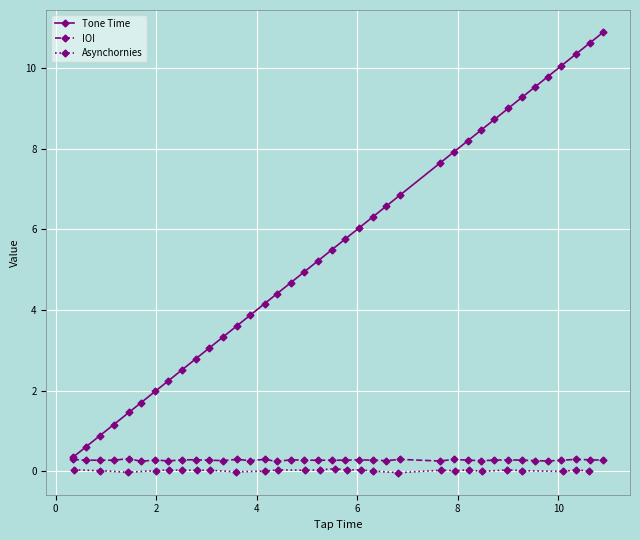

How many data points does each series have?

38